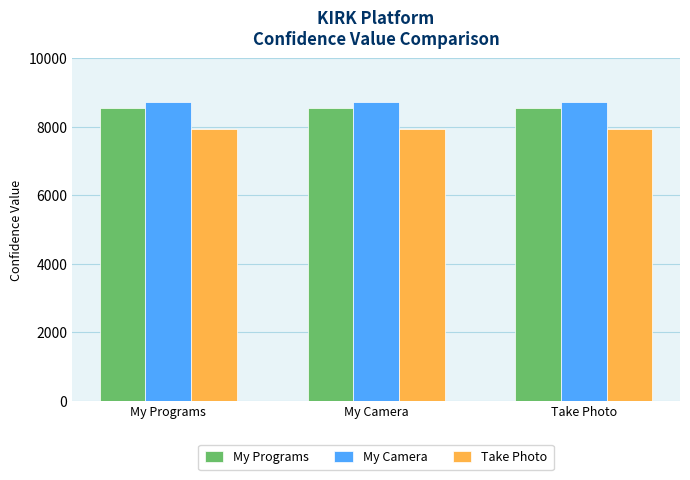

What is the difference between the highest and lowest values at My Programs?

784